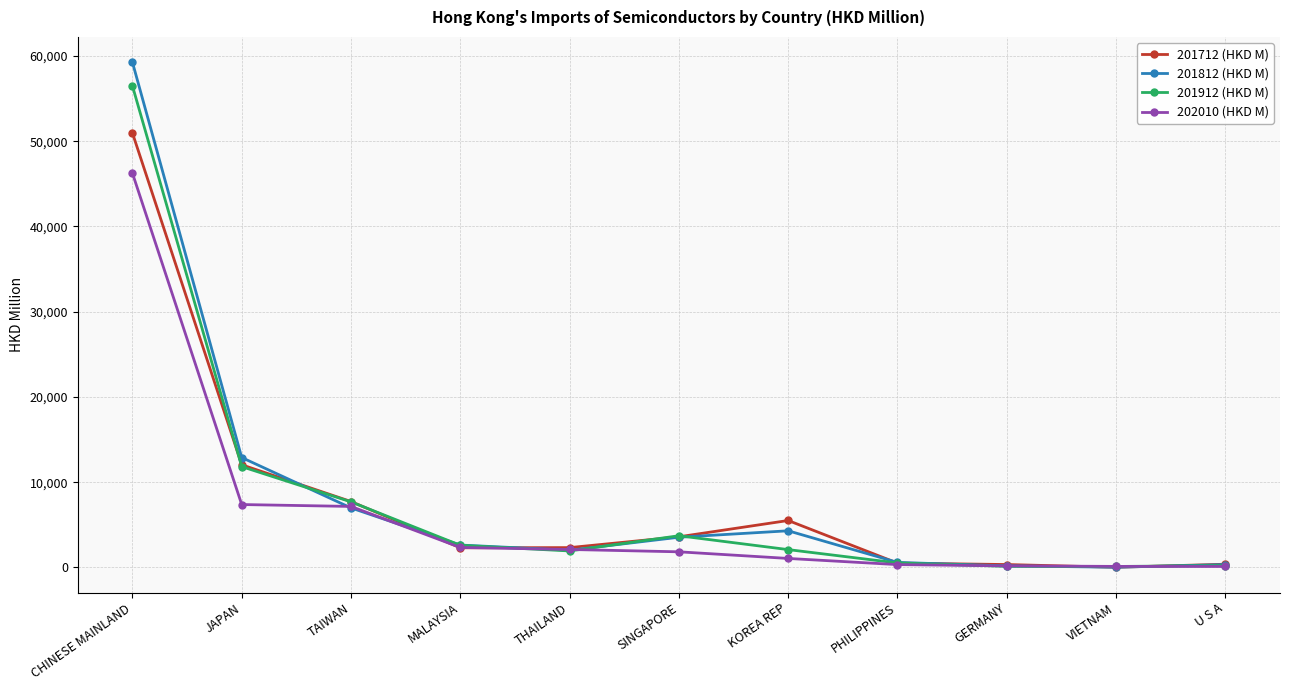

What are all the series names shown in the legend?

201712 (HKD M), 201812 (HKD M), 201912 (HKD M), 202010 (HKD M)